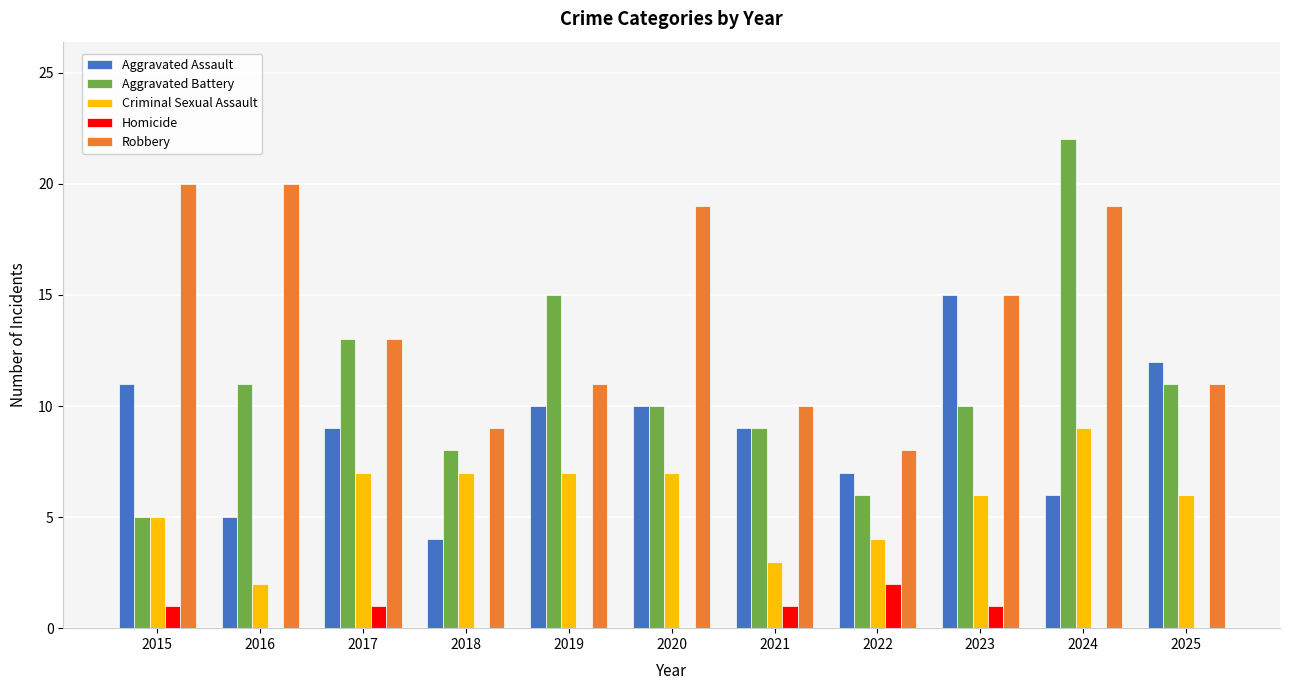

What is the sum of all Robbery values?

155